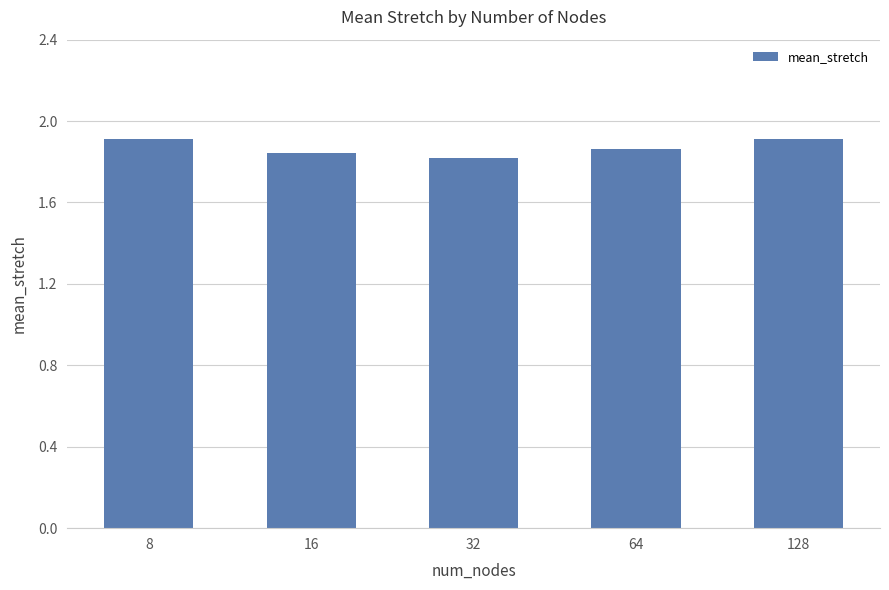

Which label corresponds to the smallest value in the chart?

32